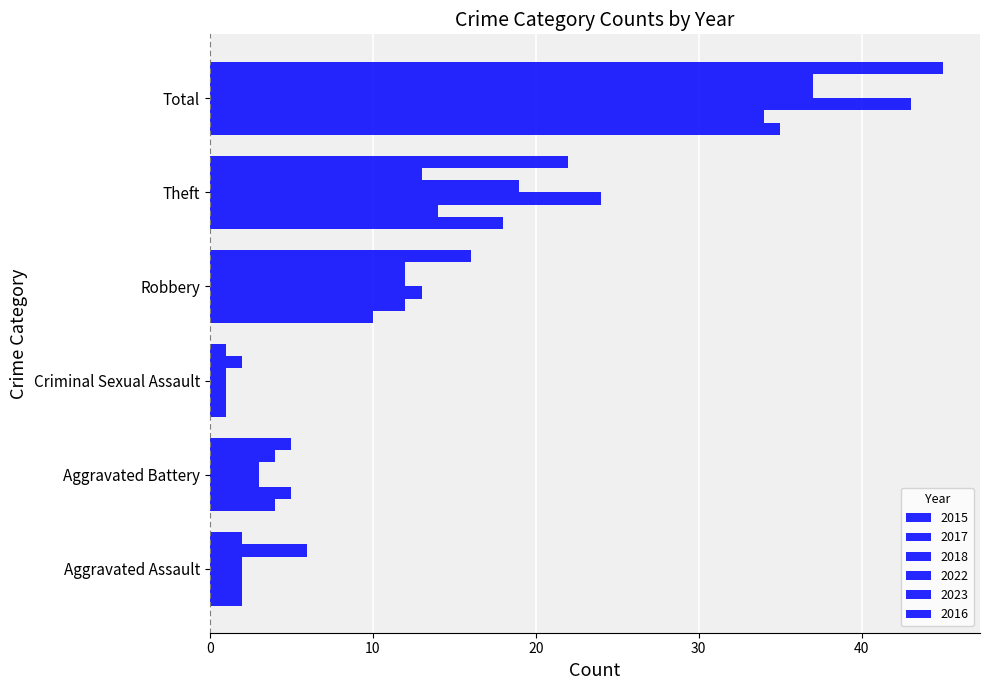

Reading left to right, what are all the values shown in this chart?

2015: Aggravated Assault=2	Aggravated Battery=4	Criminal Sexual Assault=1	Robbery=10	Theft=18	Total=35
2017: Aggravated Assault=2	Aggravated Battery=5	Criminal Sexual Assault=1	Robbery=12	Theft=14	Total=34
2018: Aggravated Assault=2	Aggravated Battery=3	Criminal Sexual Assault=1	Robbery=13	Theft=24	Total=43
2022: Aggravated Assault=2	Aggravated Battery=3	Criminal Sexual Assault=1	Robbery=12	Theft=19	Total=37
2023: Aggravated Assault=6	Aggravated Battery=4	Criminal Sexual Assault=2	Robbery=12	Theft=13	Total=37
2016: Aggravated Assault=2	Aggravated Battery=5	Criminal Sexual Assault=1	Robbery=16	Theft=22	Total=45